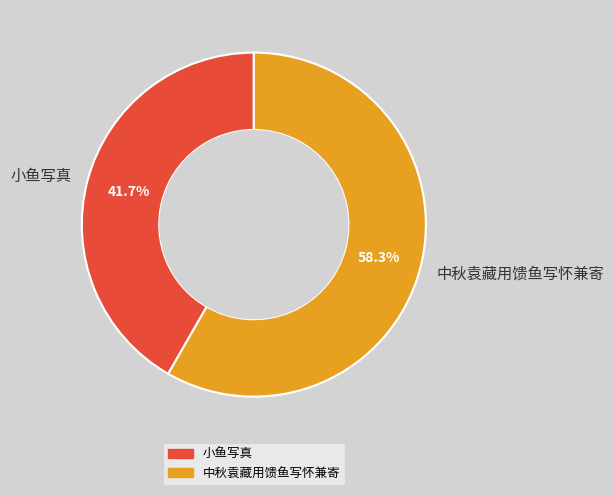

To the nearest percent, what is the difference between the largest and smallest slice percentages?

17%